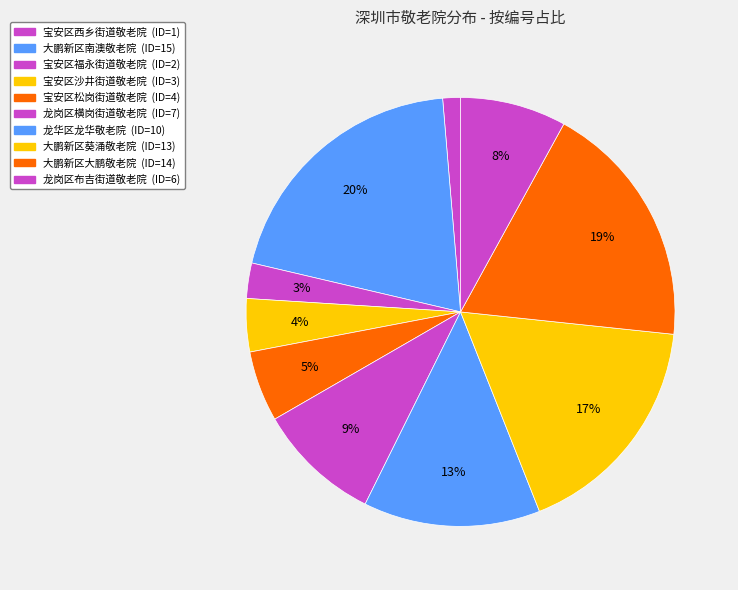

What is the smallest slice in the pie chart?

宝安区西乡街道敬老院